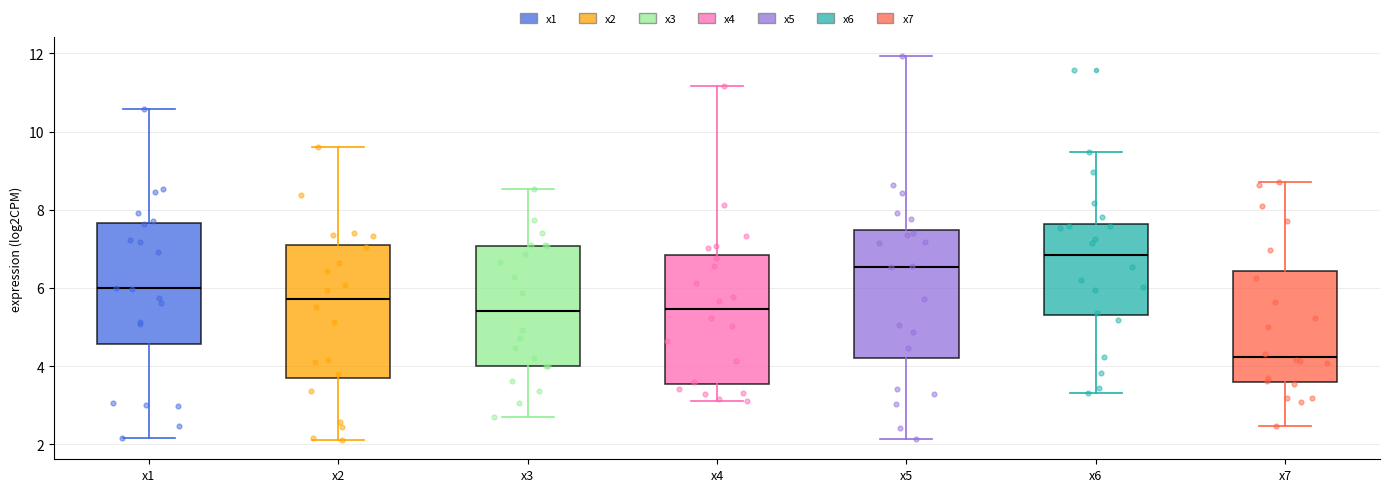

Which box's median line is the lowest?

x7